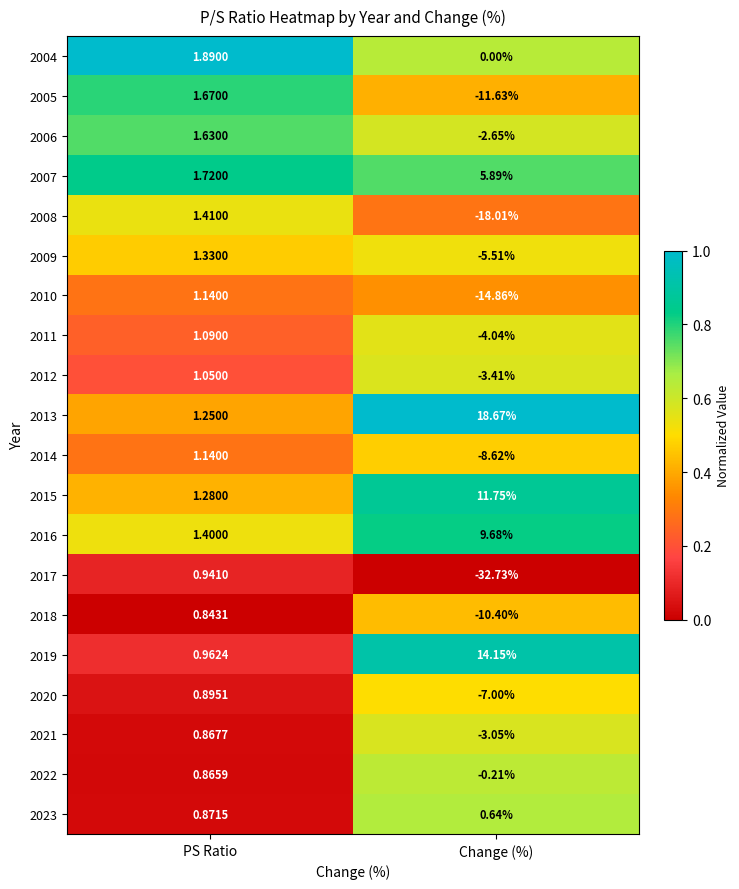

At which category is the sum across all series the highest?

PS Ratio